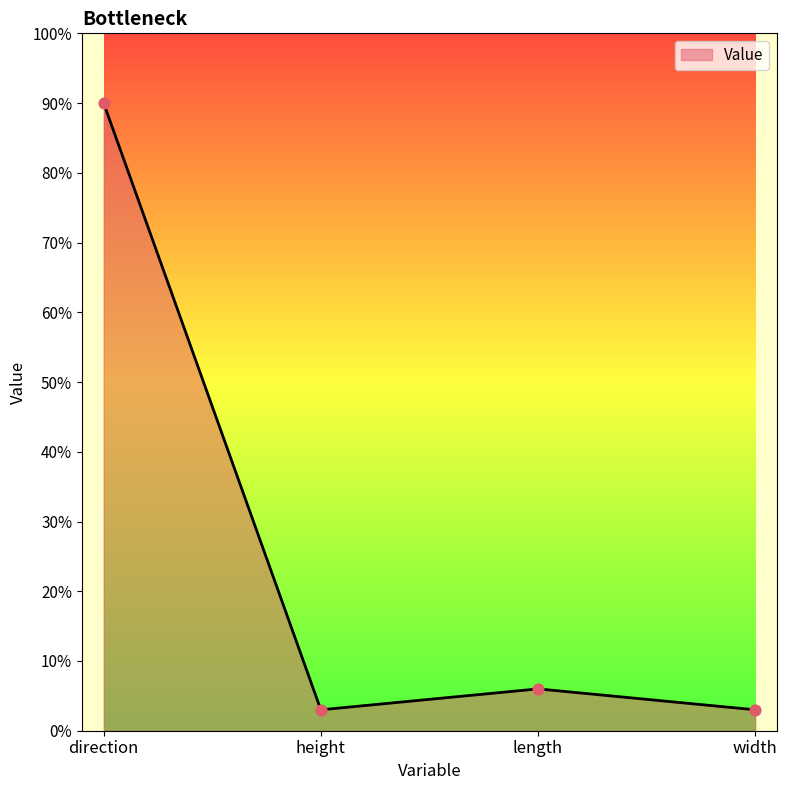

Approximately how many times larger is the value at direction compared to width?

30.0